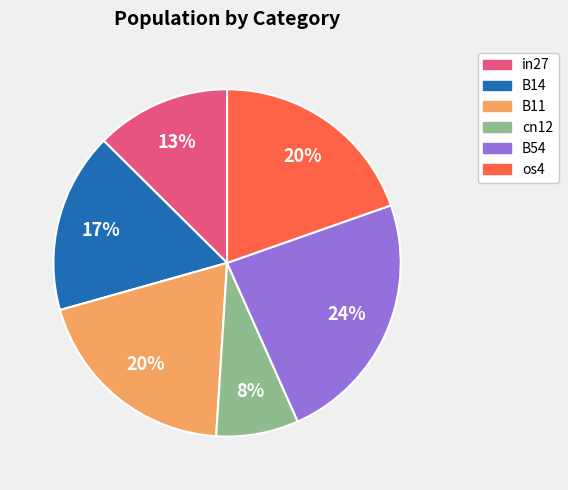

To the nearest percent, what is the average slice percentage?

17%